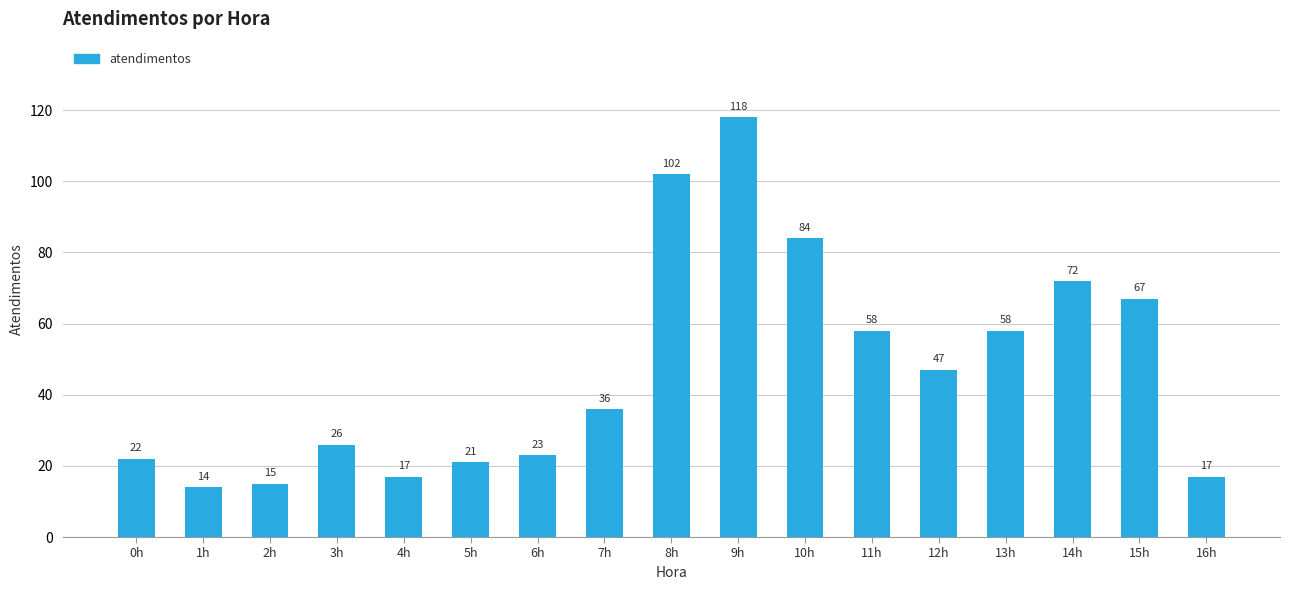

Reading left to right, extract all data points from this chart.

22	14	15	26	17	21	23	36	102	118	84	58	47	58	72	67	17